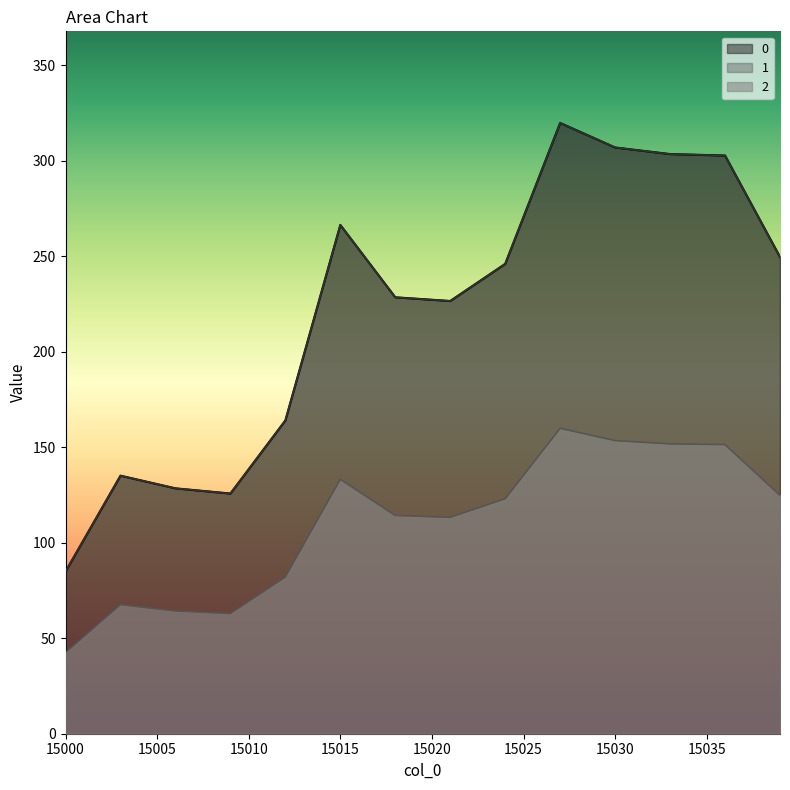

What is the smallest value displayed?

42.5